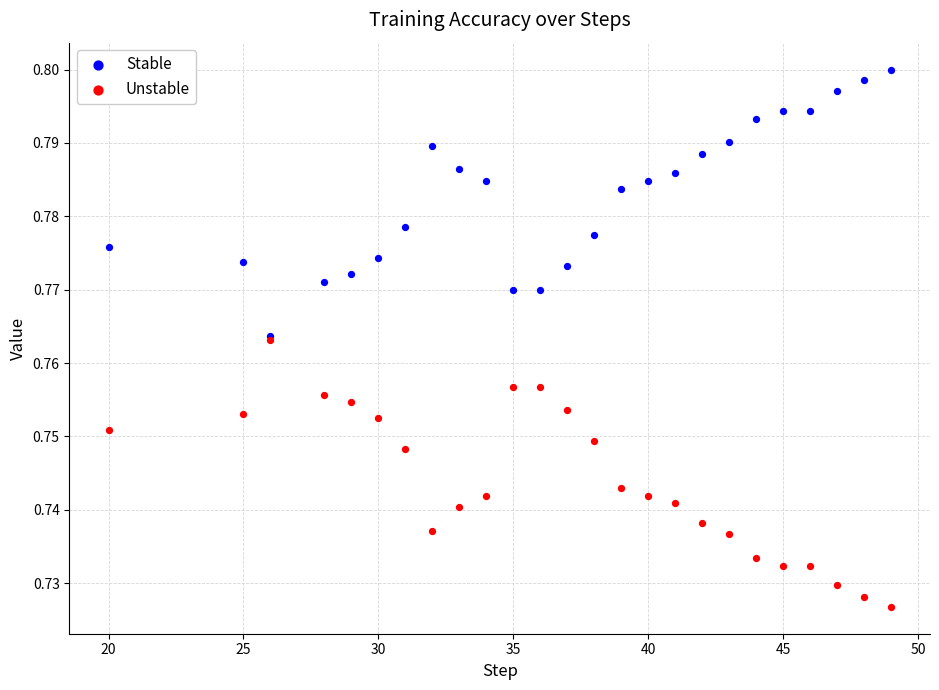

Which series reaches the maximum Y coordinate?

Stable